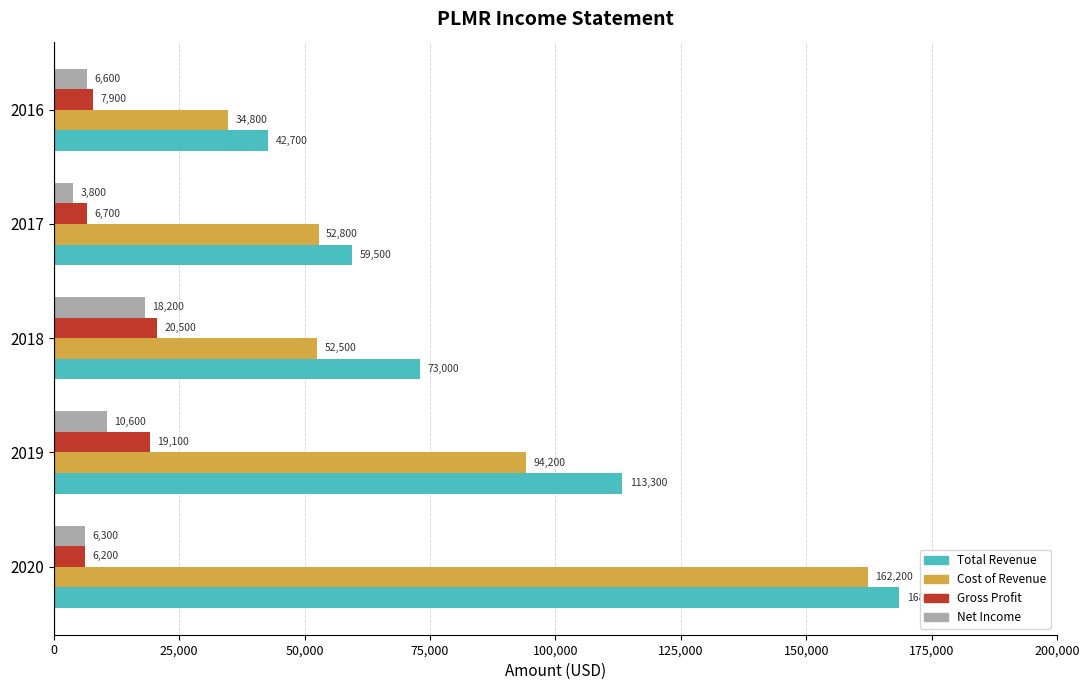

Between 2019 and 2018, which series saw the biggest shift?

Cost of Revenue